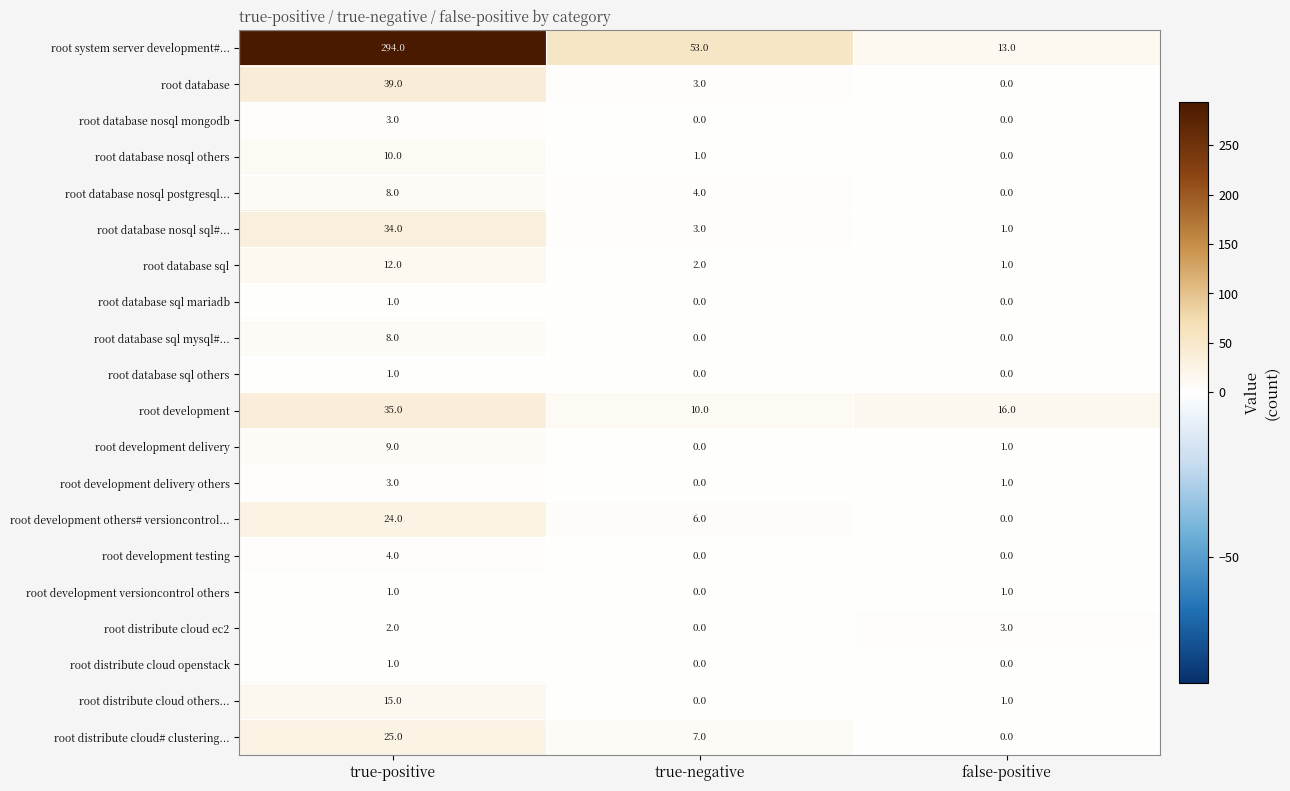

What is the sum of all root system server development#... values?

360